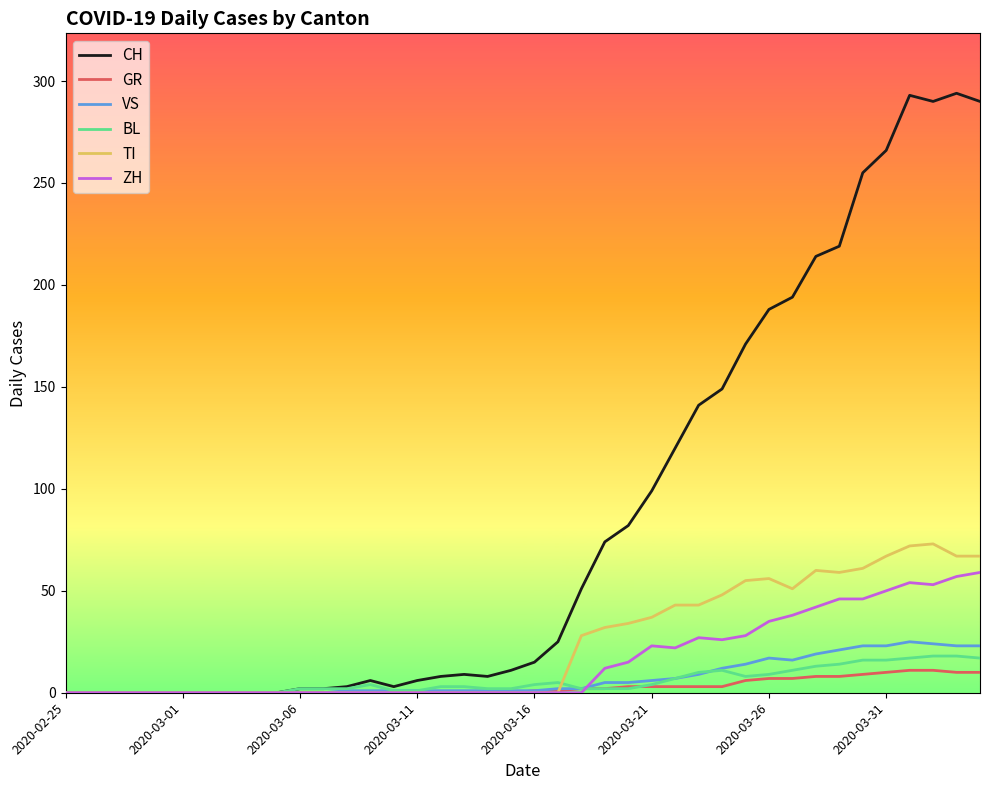

How many values in the CH series are below 15?

20